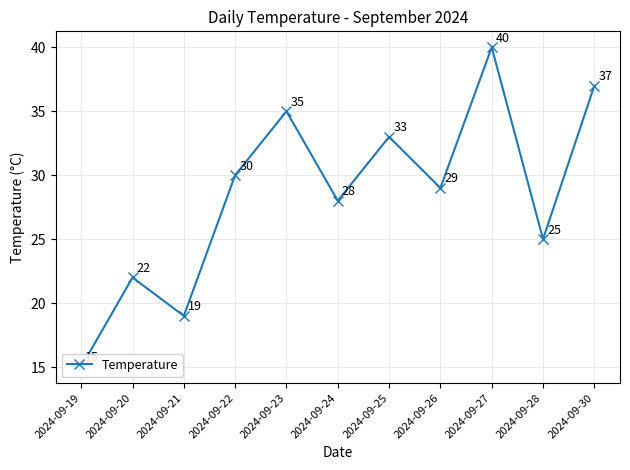

At which category does the data reach its first local valley?

2024-09-21